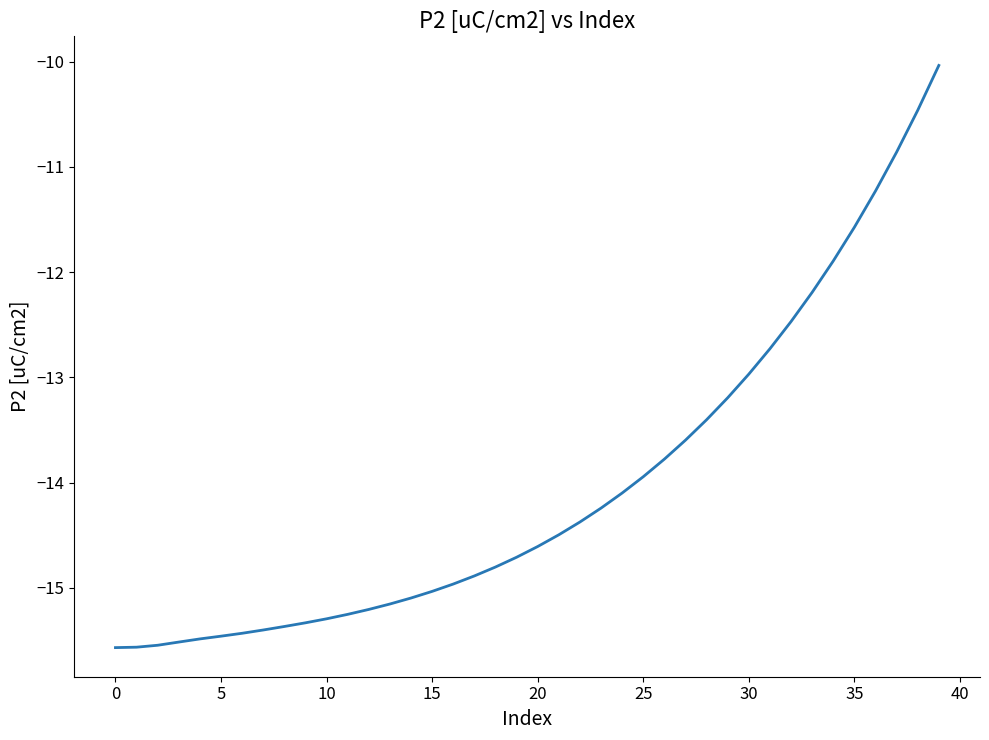

What is the minimum value shown in the chart?

-15.6